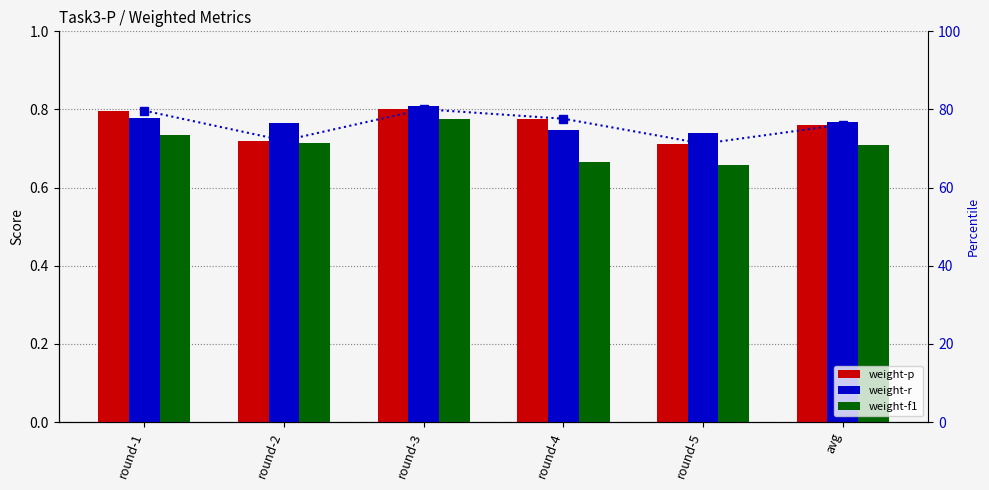

How many distinct data groups are displayed?

4